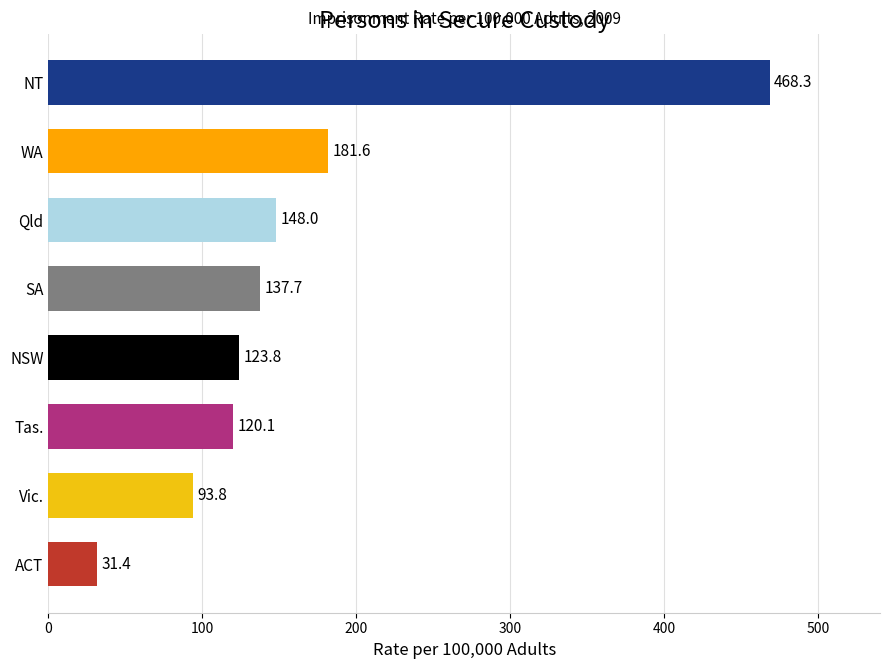

Which category has the highest value across all series?

NT